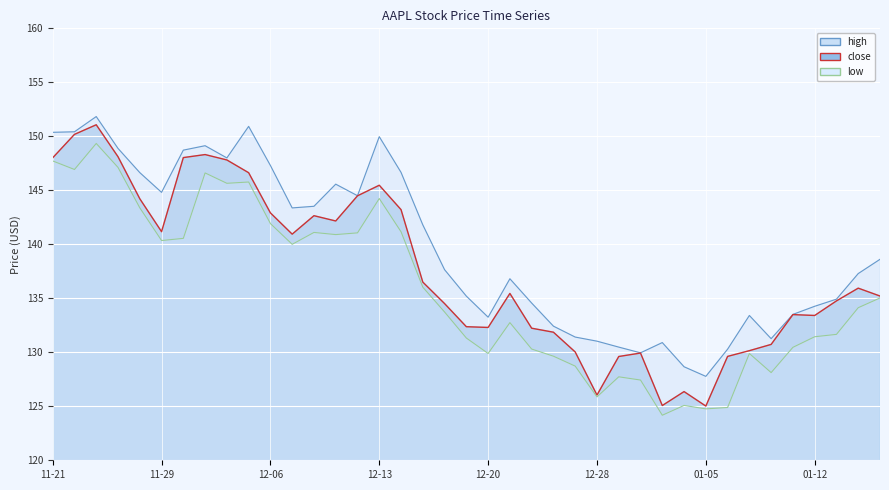

Between 2022-11-23 and 2022-12-29, which is larger?

2022-11-23